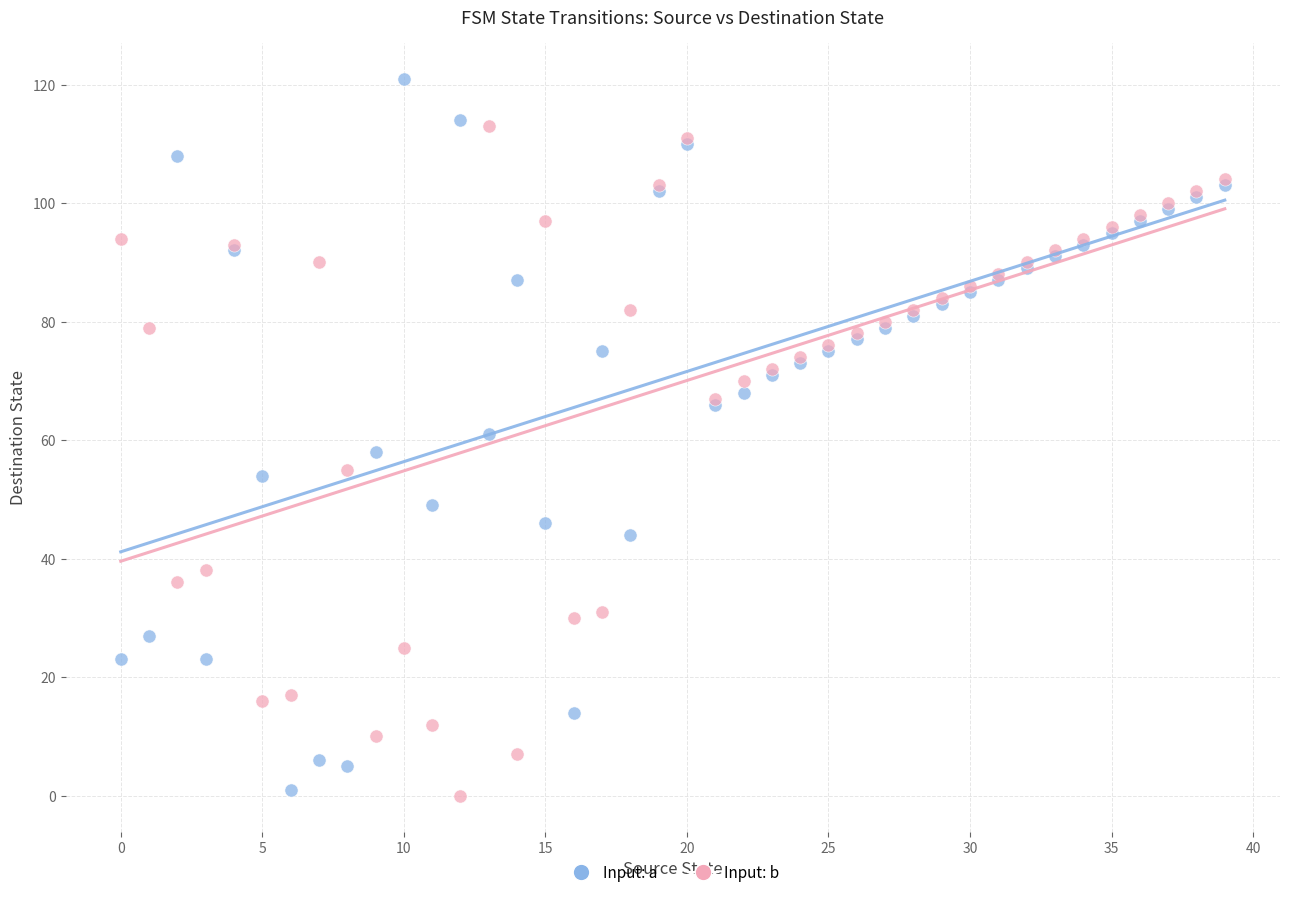

Which series contains the highest Y value?

Input: a